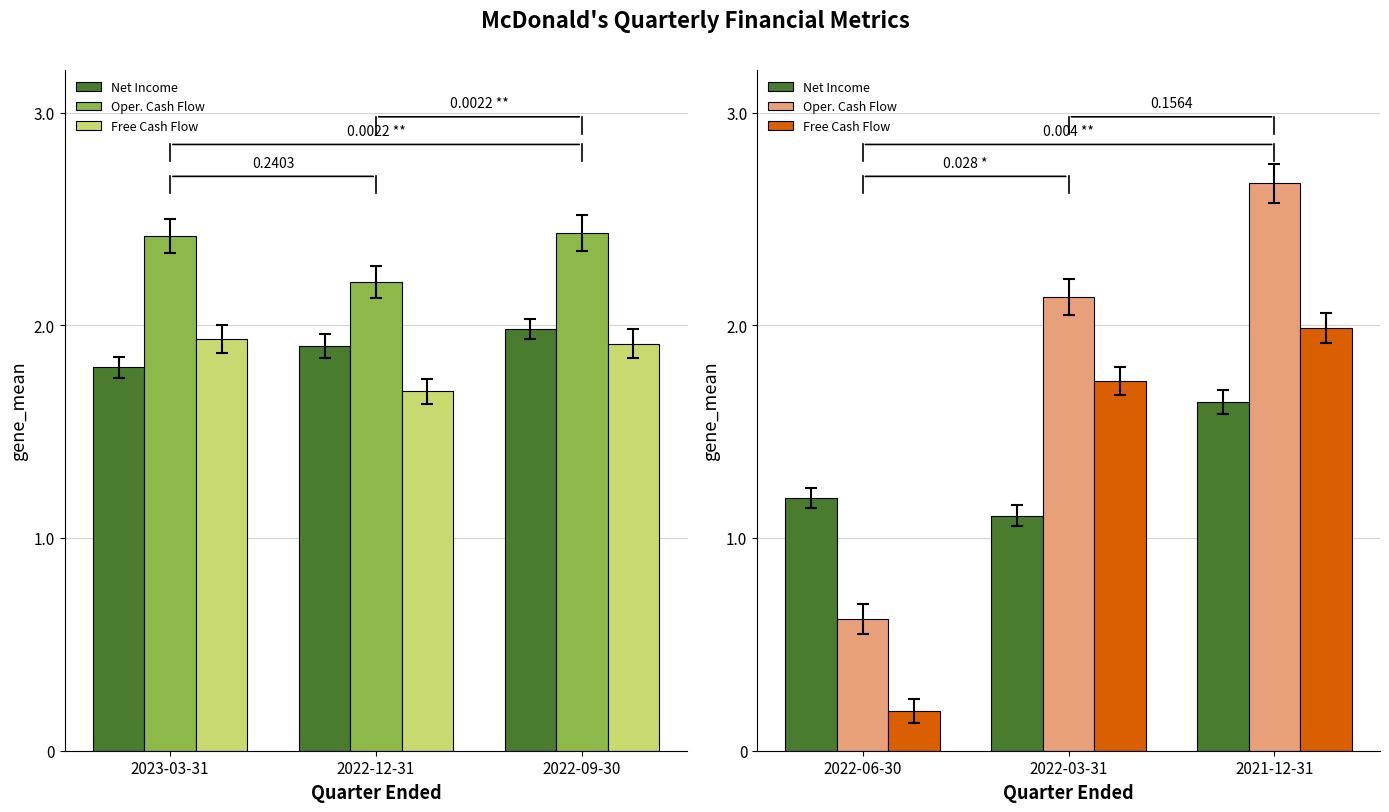

What are all the series names shown in the legend?

Net Income, Oper. Cash Flow, Free Cash Flow